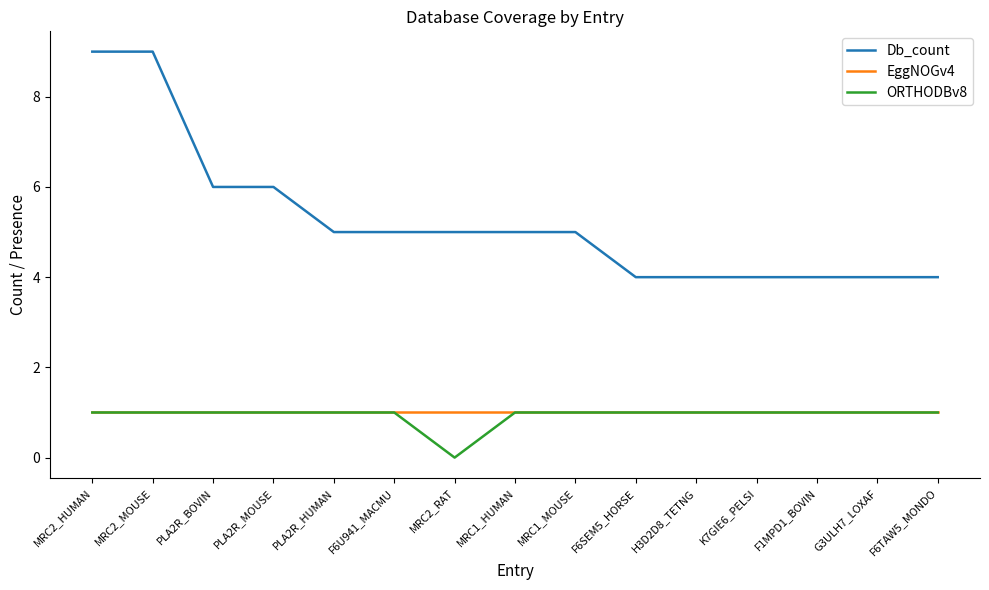

What is the spread (max minus min) of values at PLA2R_BOVIN?

5